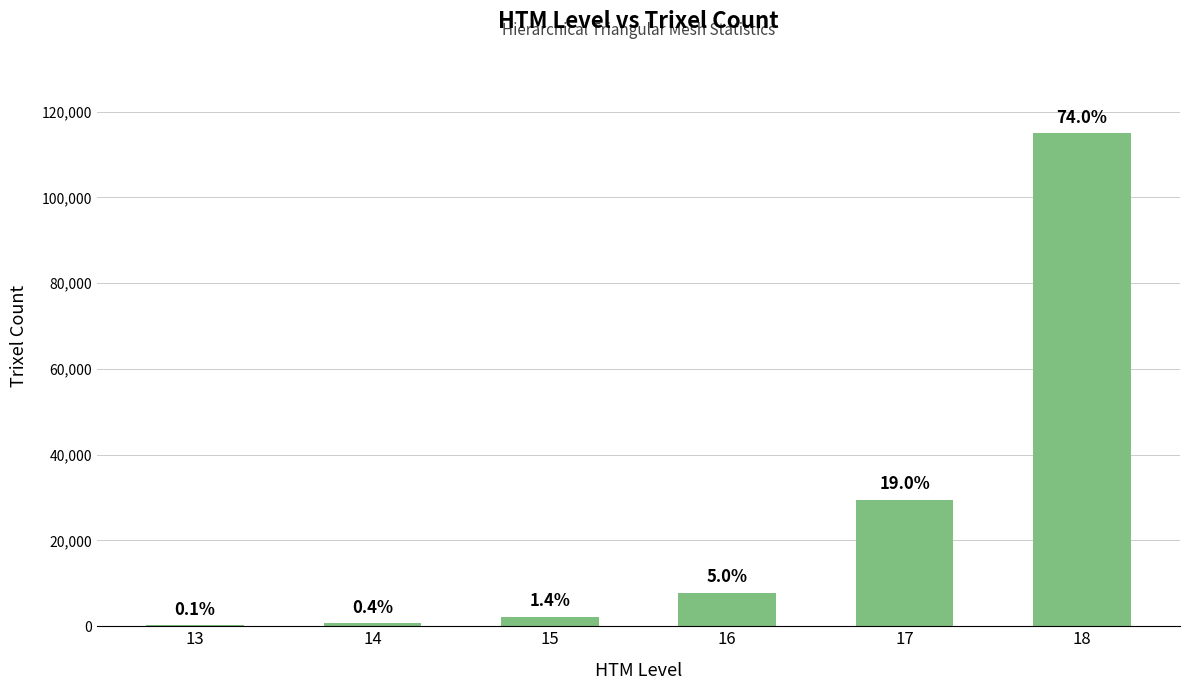

What is the sum of the values at 14 and 18?

115594